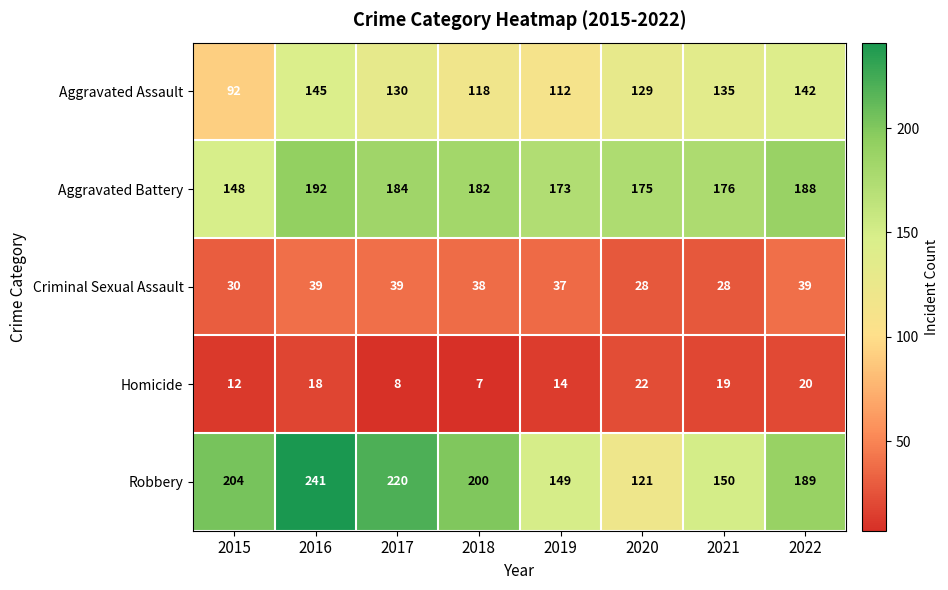

What is the total value across all series at 2016?

635